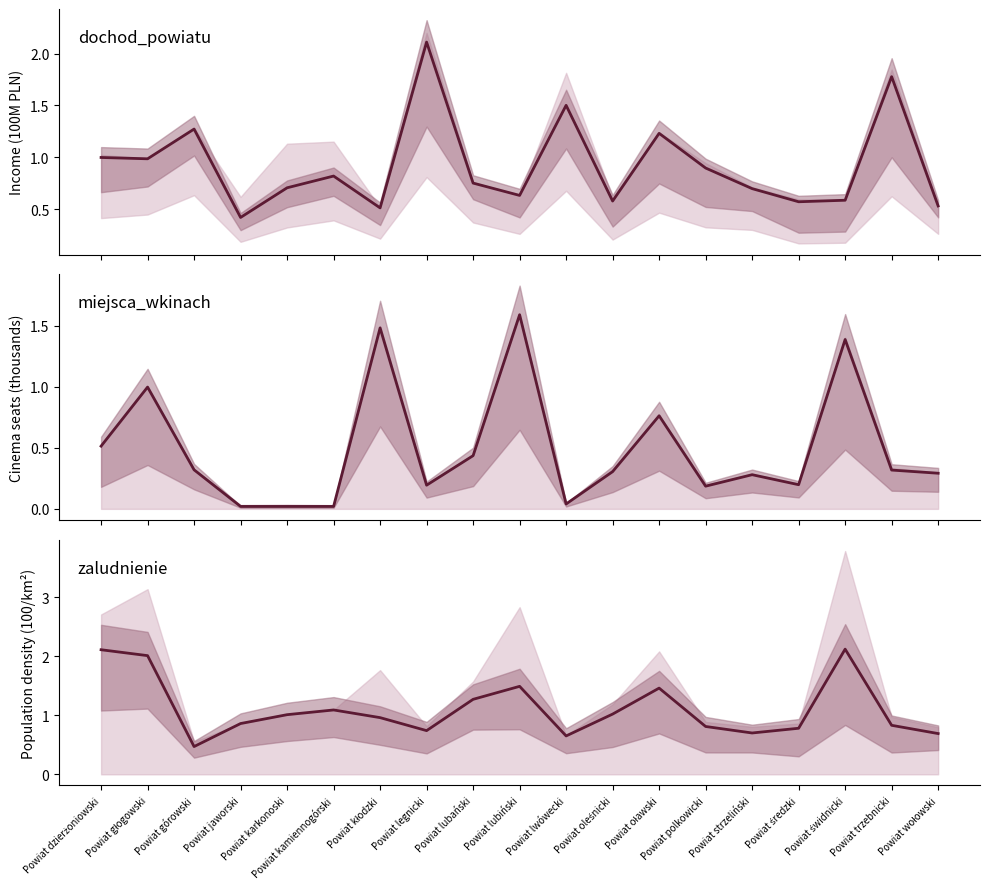

What position from the right is Powiat strzeliński?

5